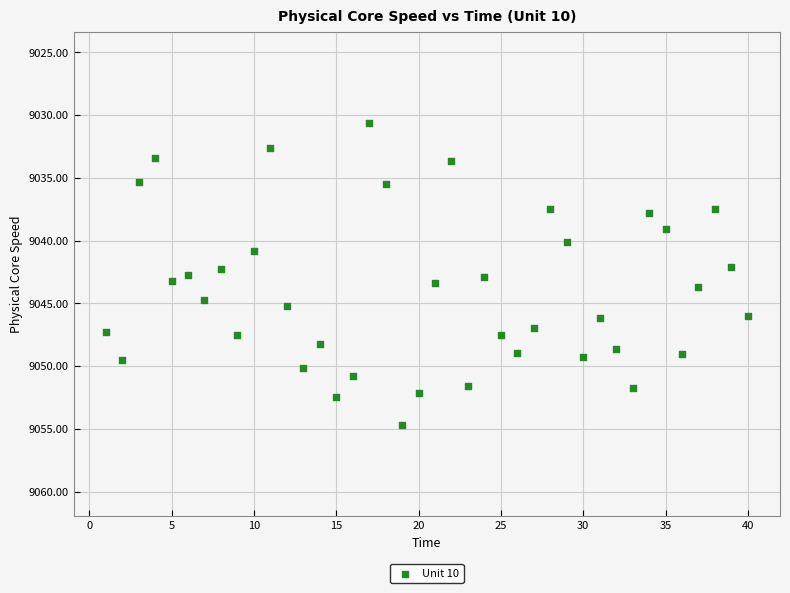

What is the range of Y values (max minus min)?

24.1